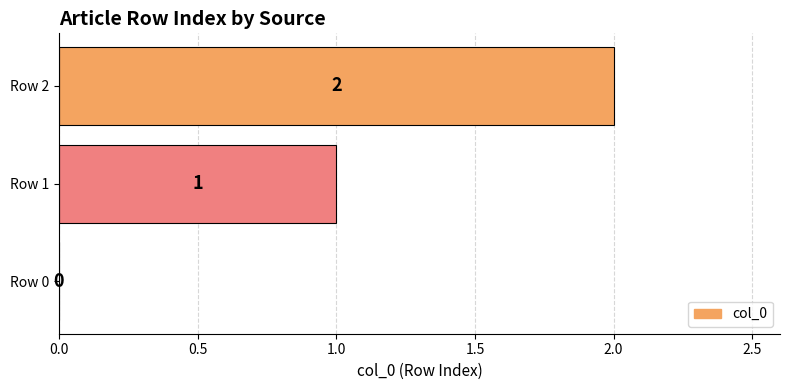

Which label corresponds to the largest value in the chart?

Row 2